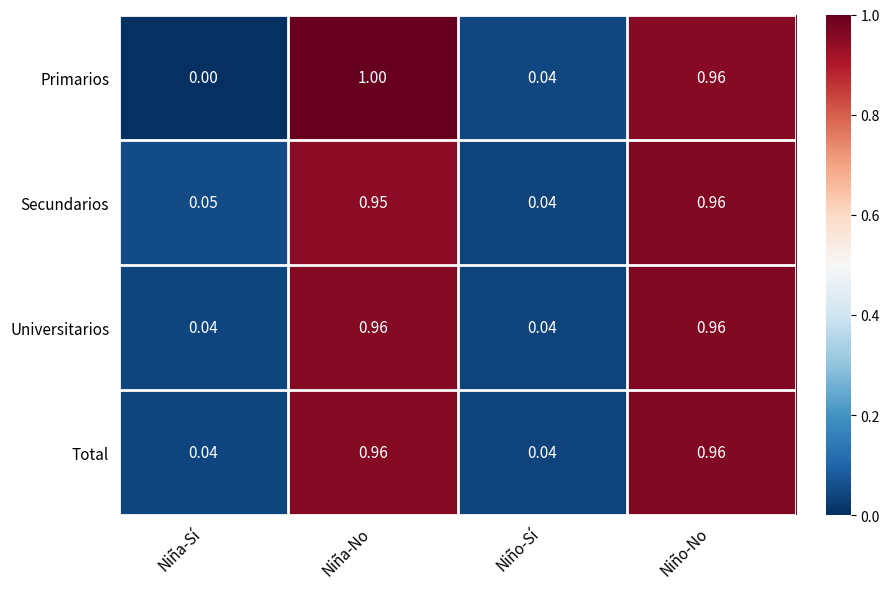

Which series has the widest spread of values?

Primarios